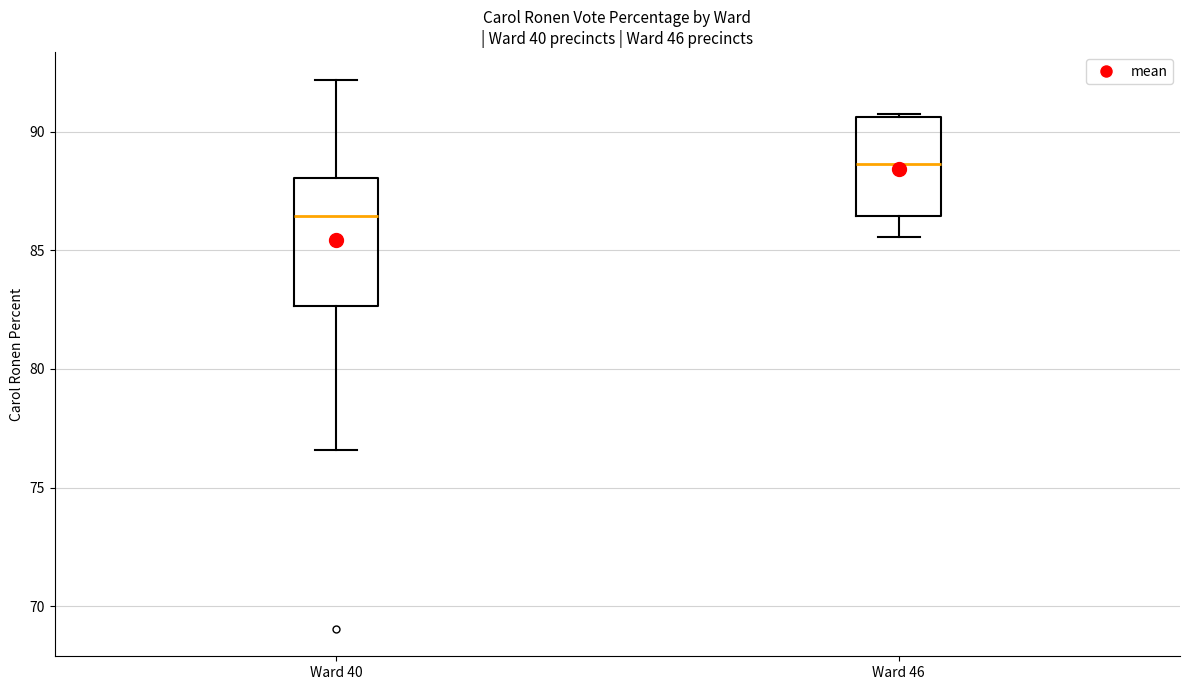

Which box is the tallest, from its lower edge to its upper edge?

Ward 40